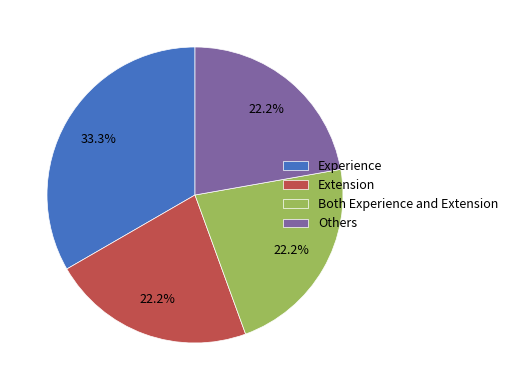

Does any single category account for the majority?

No